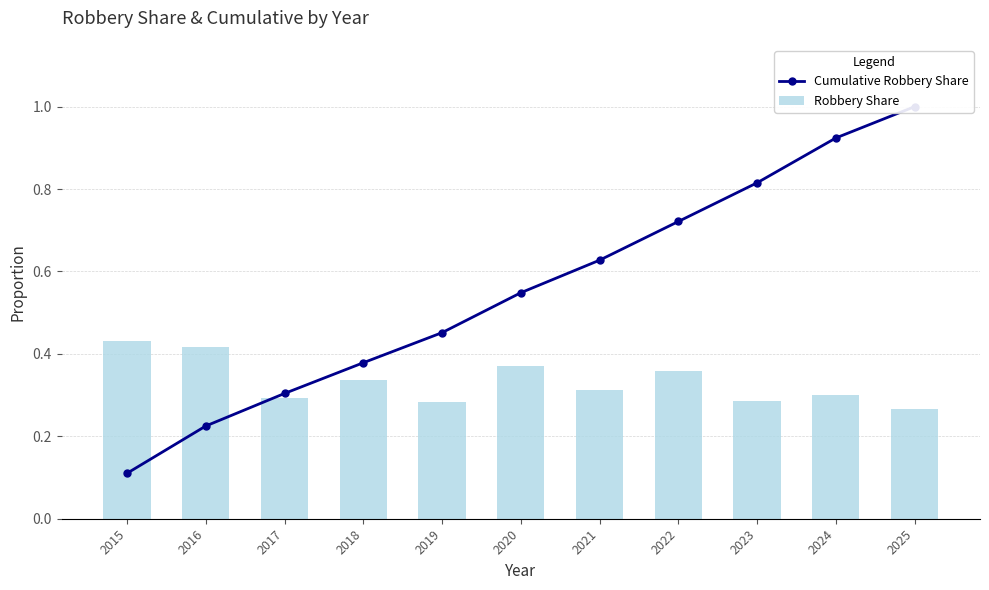

Which category has the lowest value in the Cumulative Robbery Share series?

2015